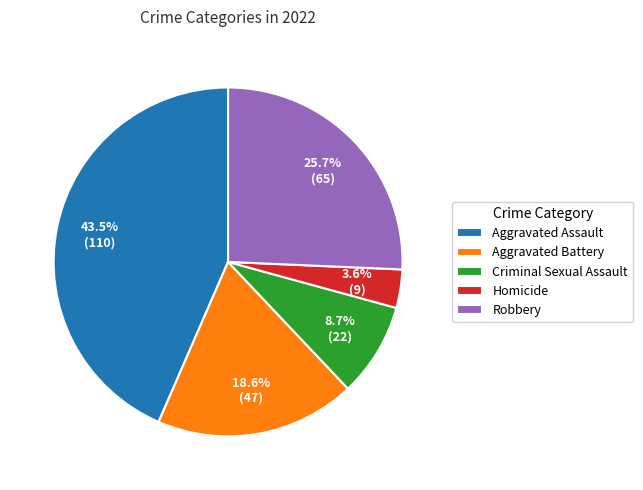

Is there any slice that represents more than half of the pie?

No